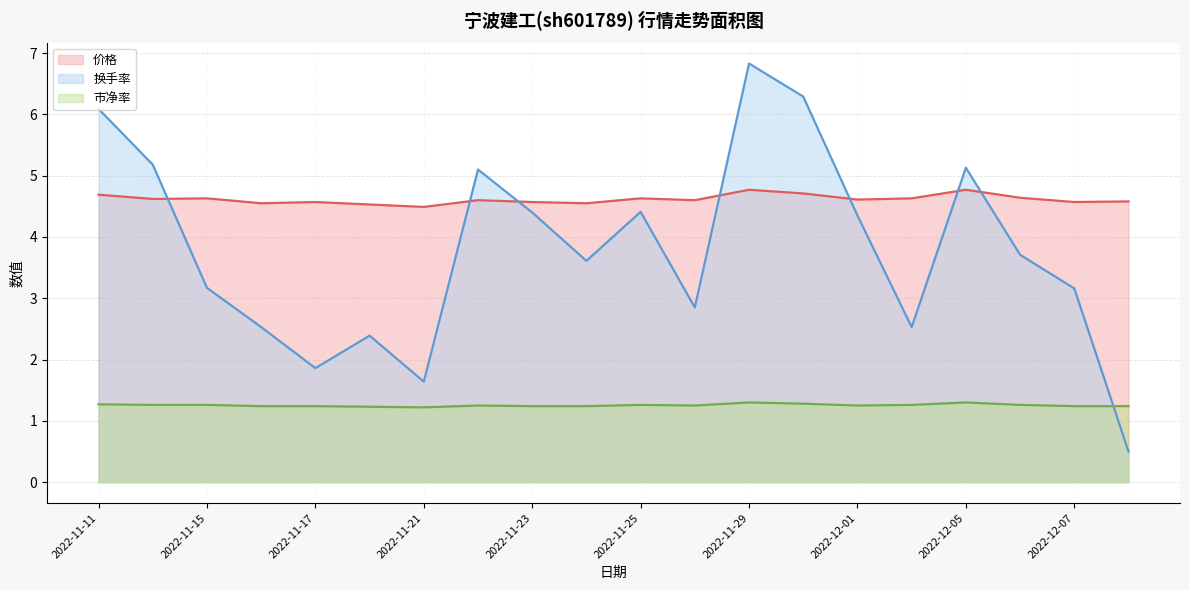

After their last crossing, which series has the higher values: 价格 or 换手率?

价格